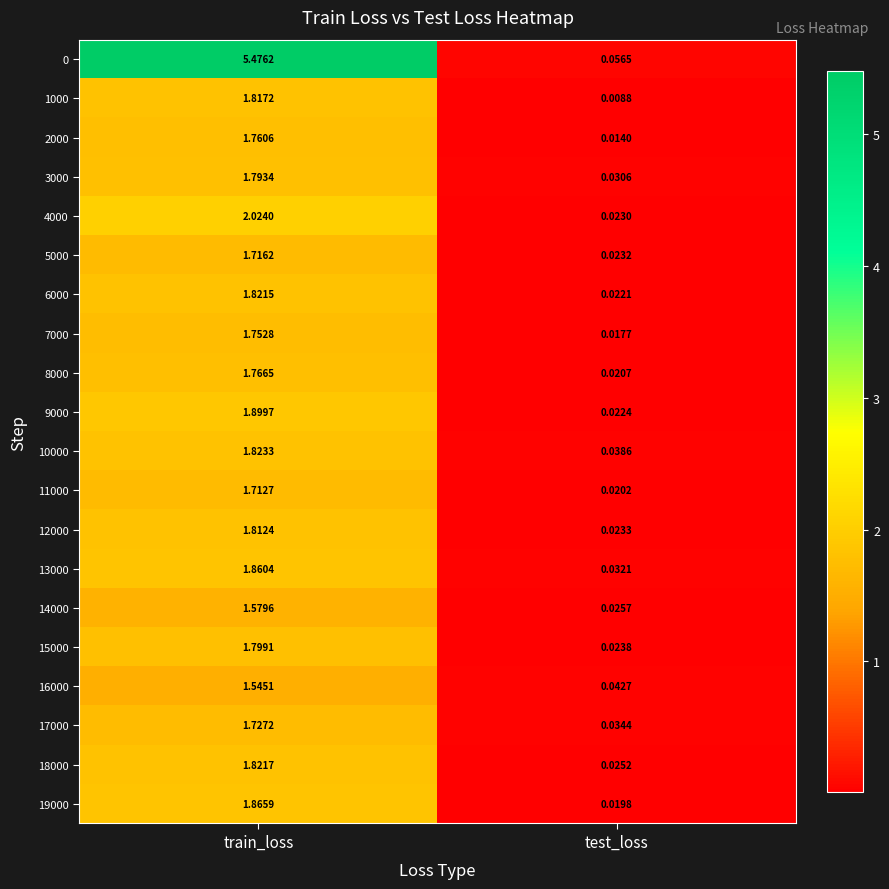

At which category does the chart reach its minimum across all series?

test_loss